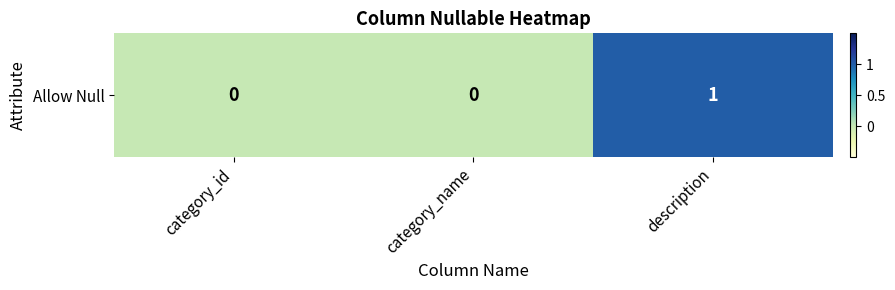

What is the sum of all values?

1